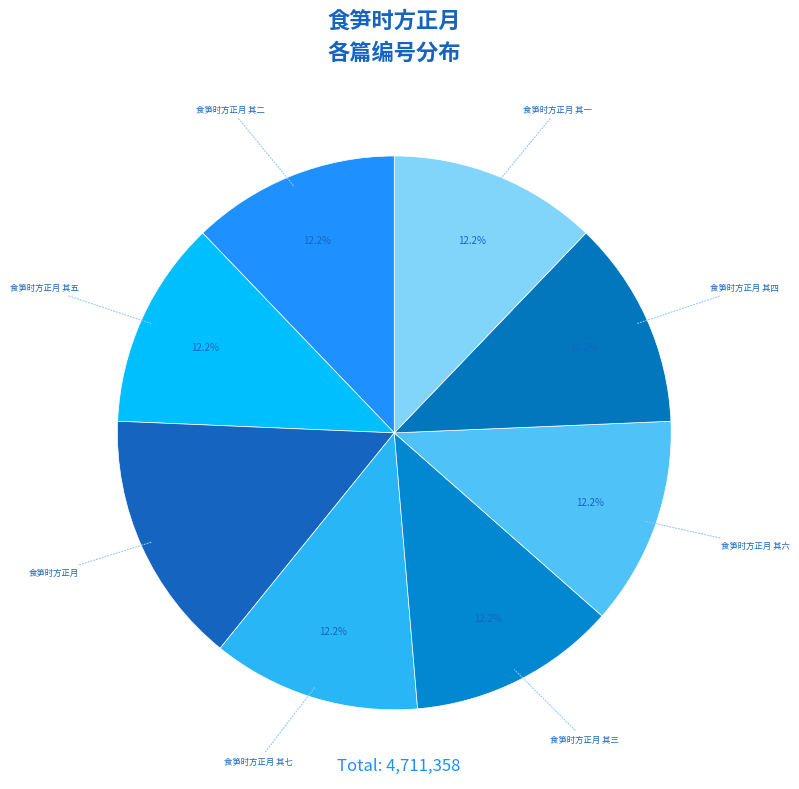

How many slices are in this pie chart?

8